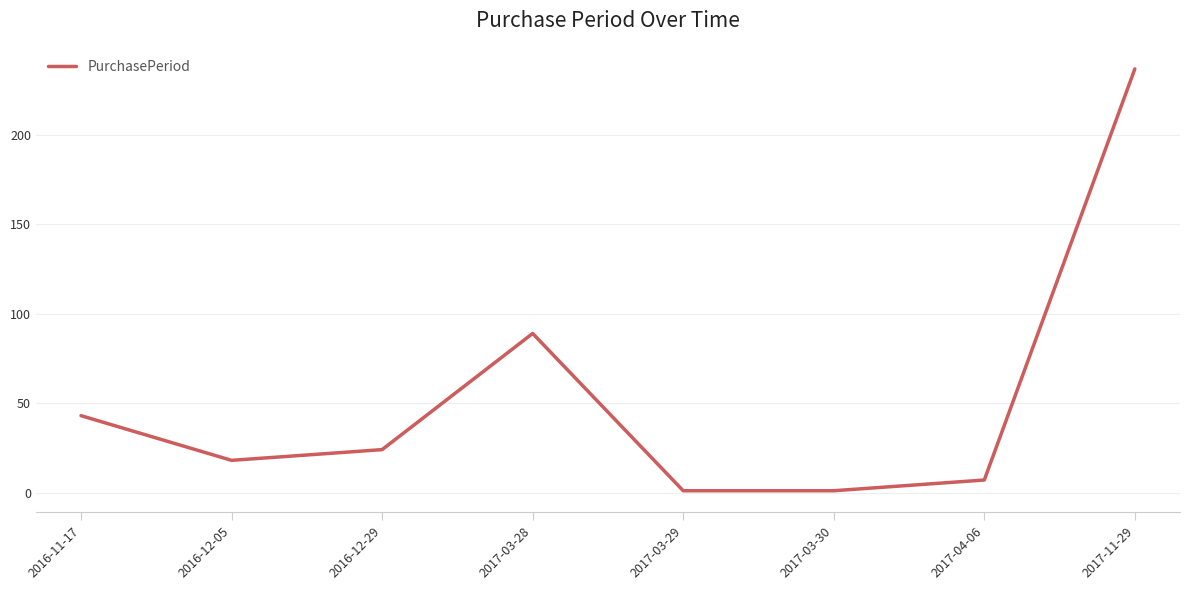

How many lines are shown in the chart?

1